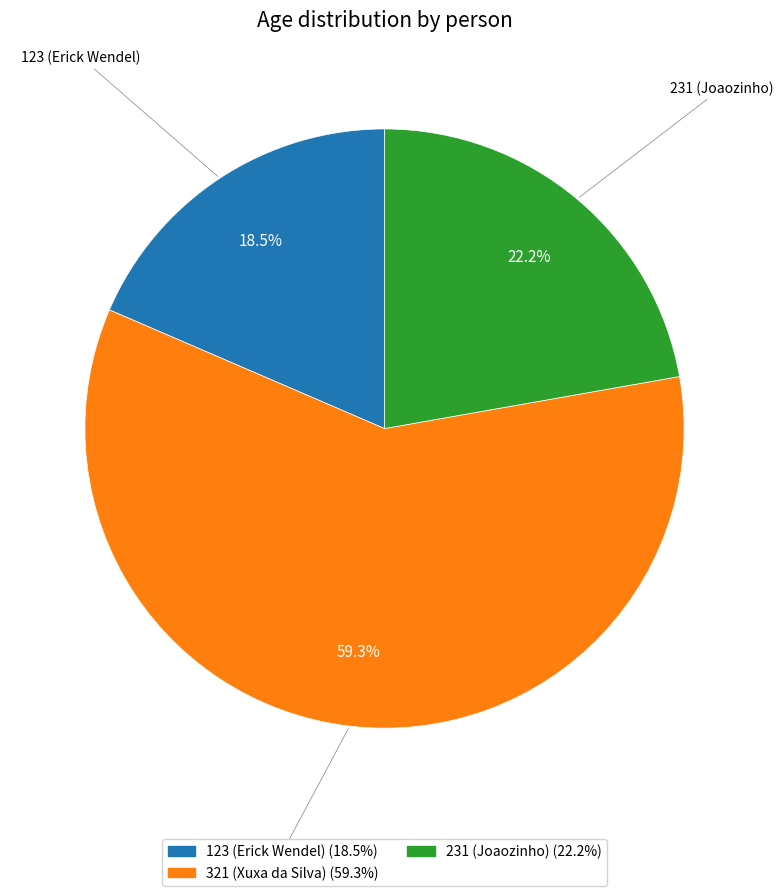

Approximately how many times larger is the value at 321 (Xuxa da Silva) compared to 123 (Erick Wendel)?

3.2